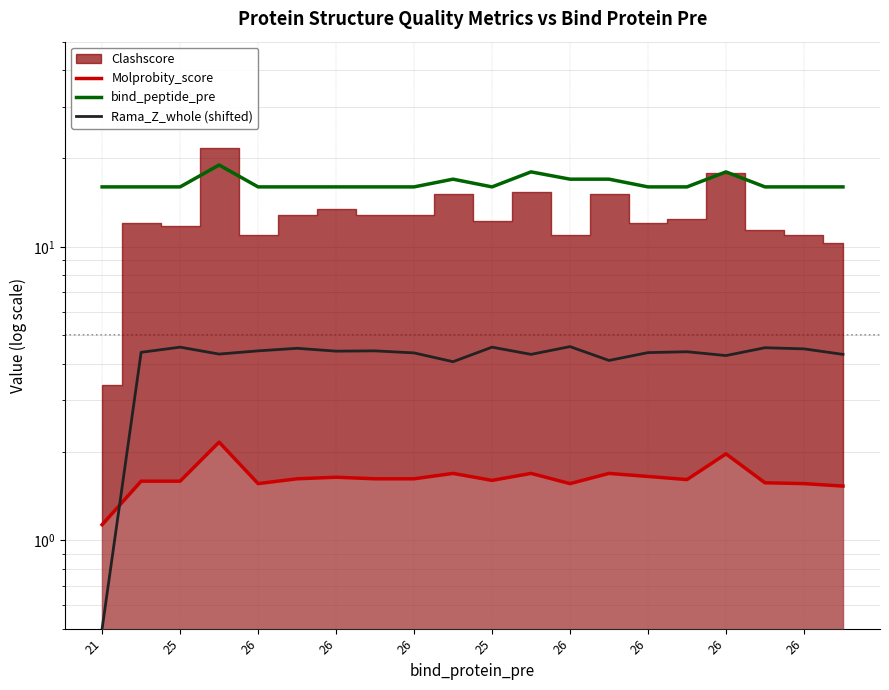

Which has a higher value, 25 or 21?

25